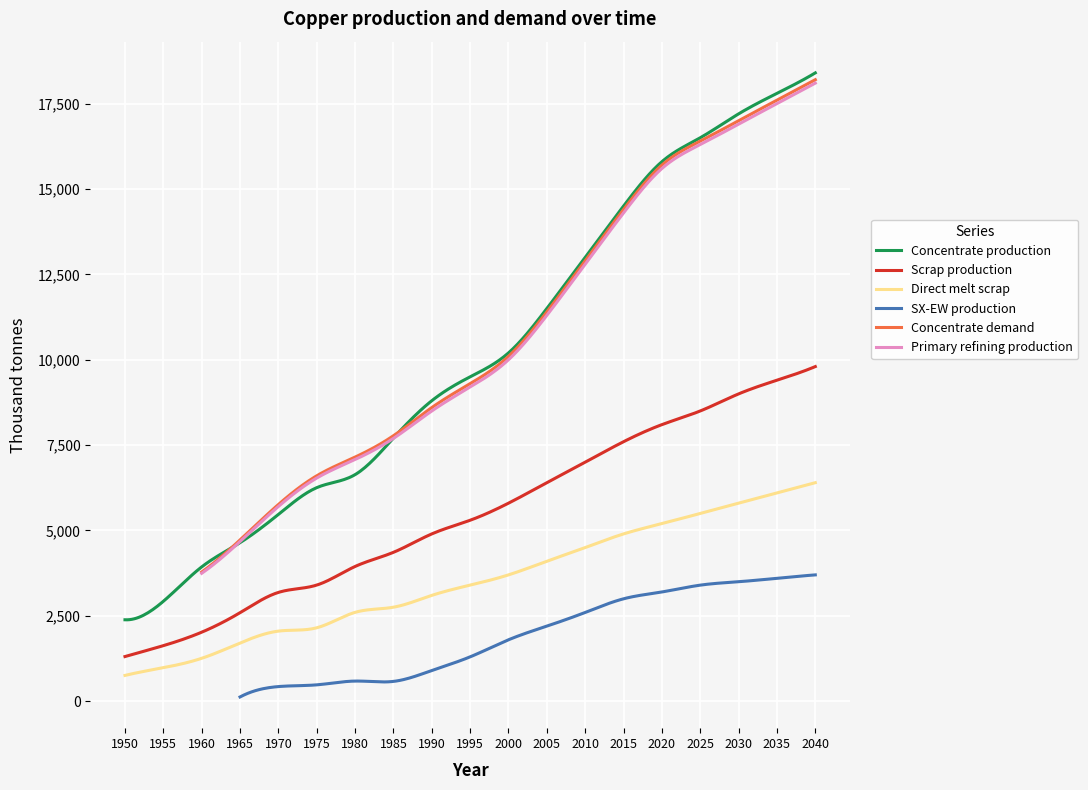

What is the lowest value of the Concentrate production series?

2384.8